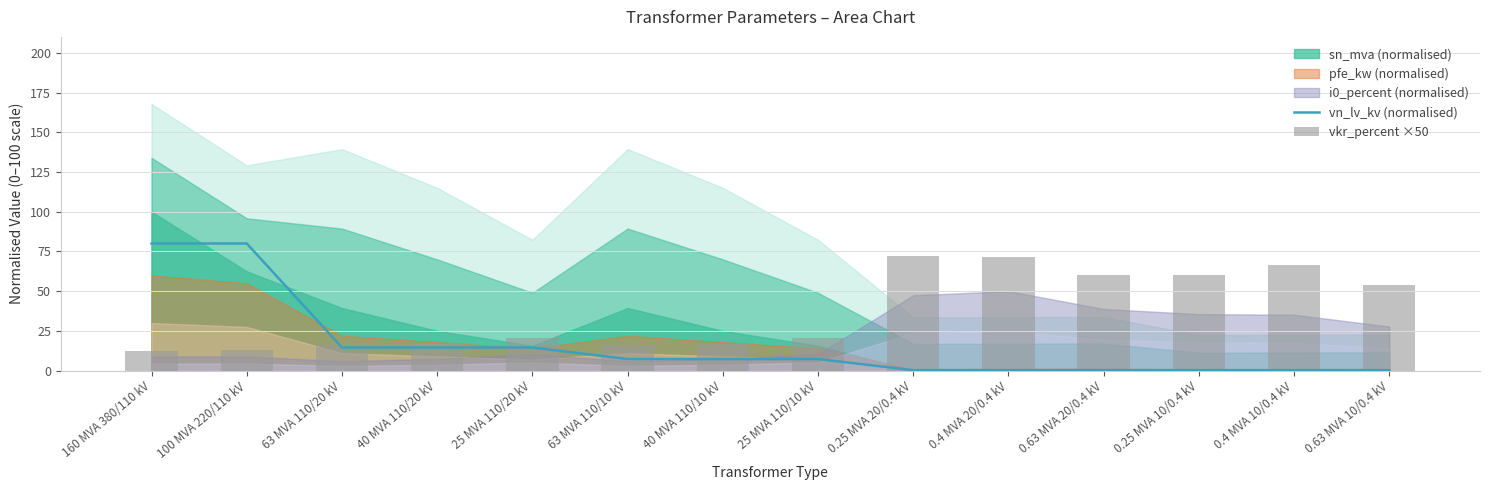

What is the approximate value of vn_lv_kv (normalised) at 63 MVA 110/10 kV?

7.3